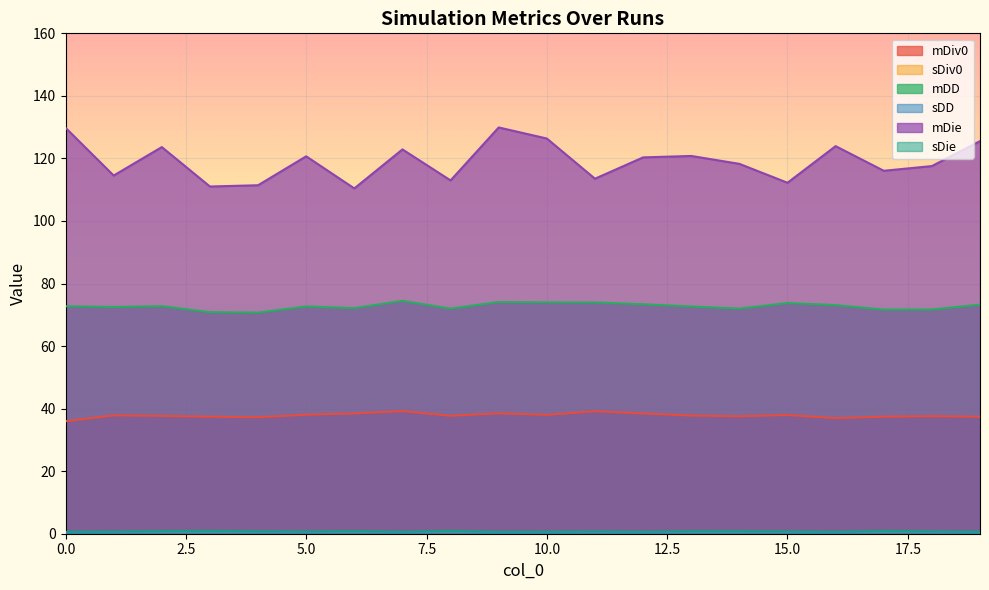

How many lines are shown in the chart?

6